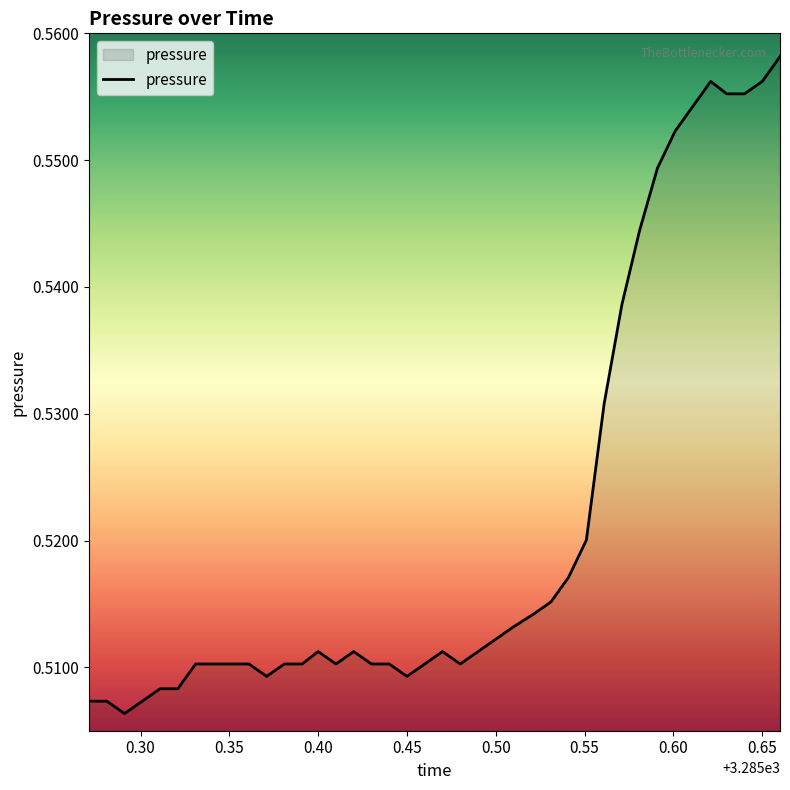

What is the value of the 6th point from the left?

0.5